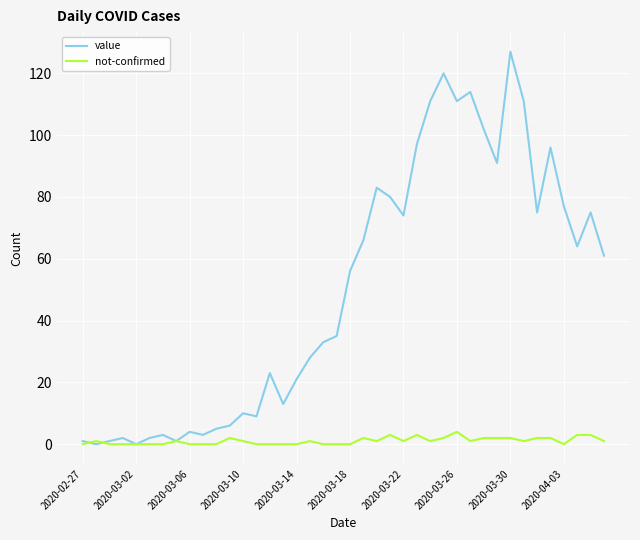

Which series has the widest spread of values?

value